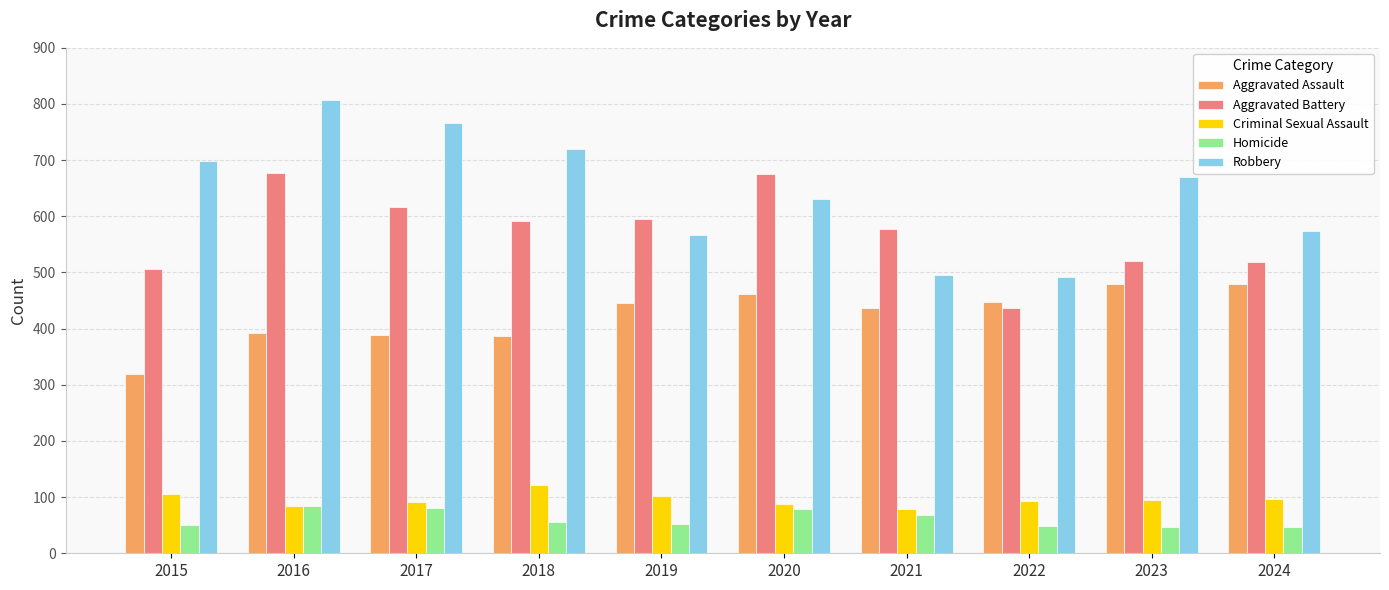

What is the sum of the Criminal Sexual Assault values at 2022 and 2021?

171